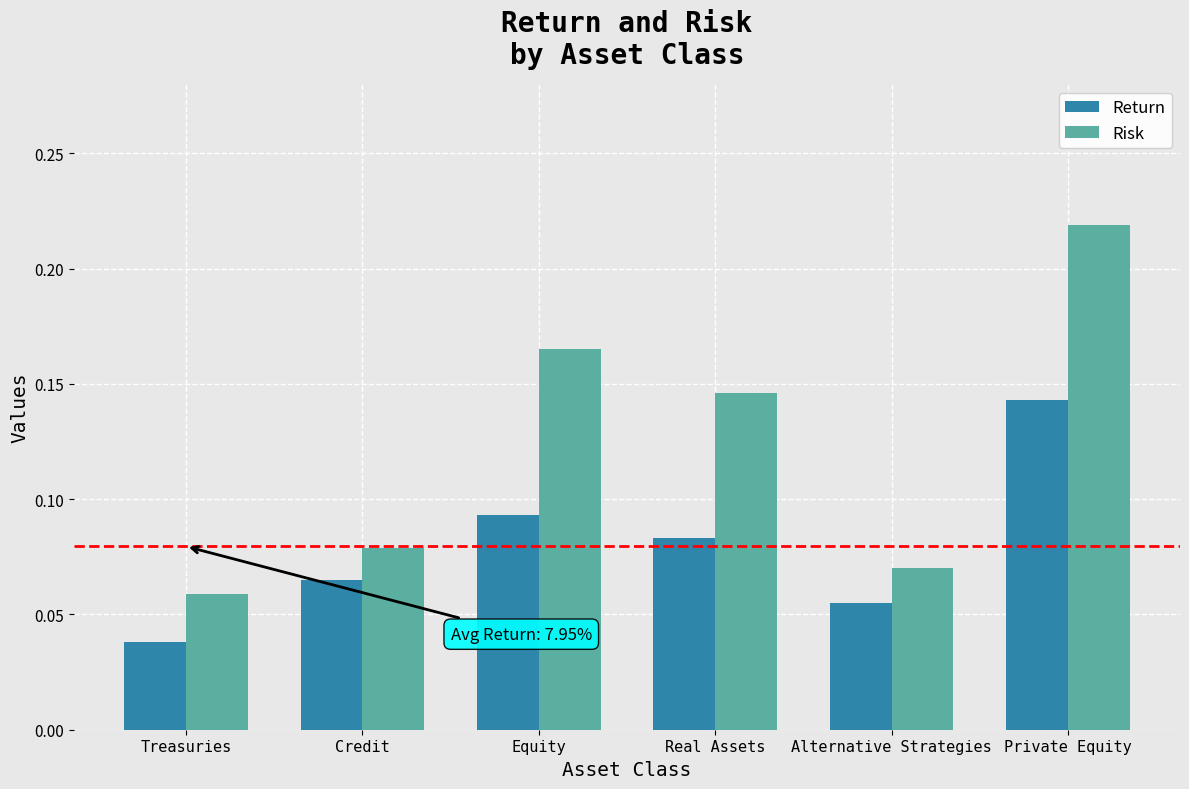

Which category has the highest value in the Return series?

Private Equity